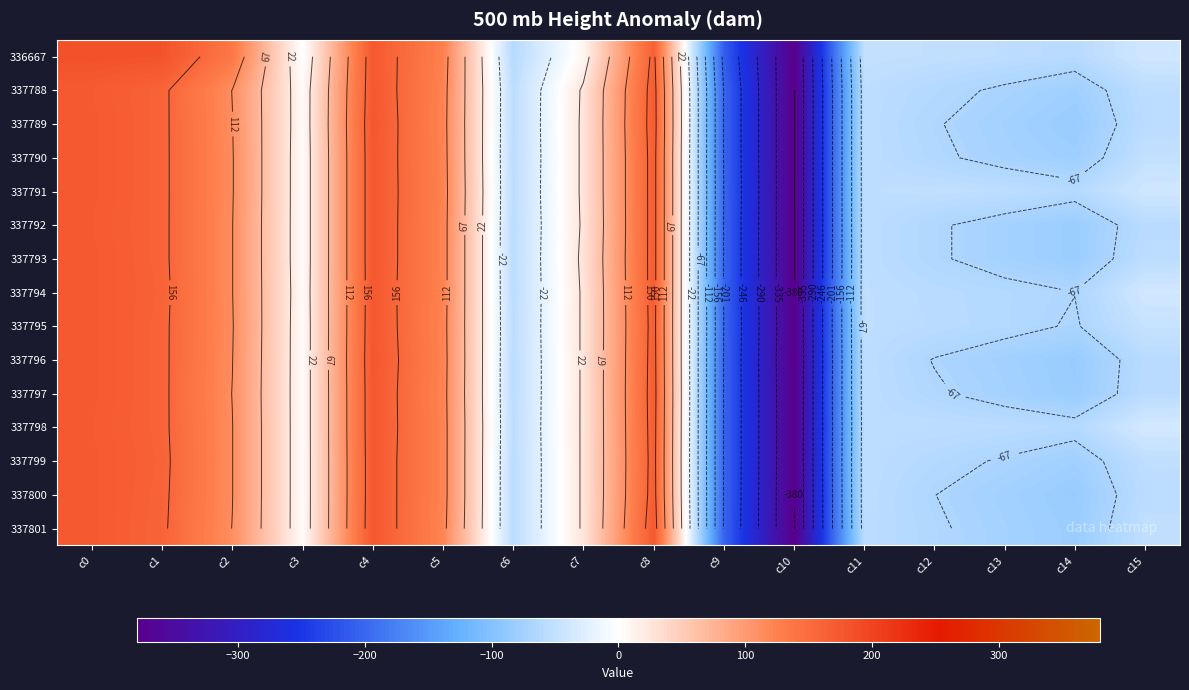

Where does the 337794 series first go above 4?

c0